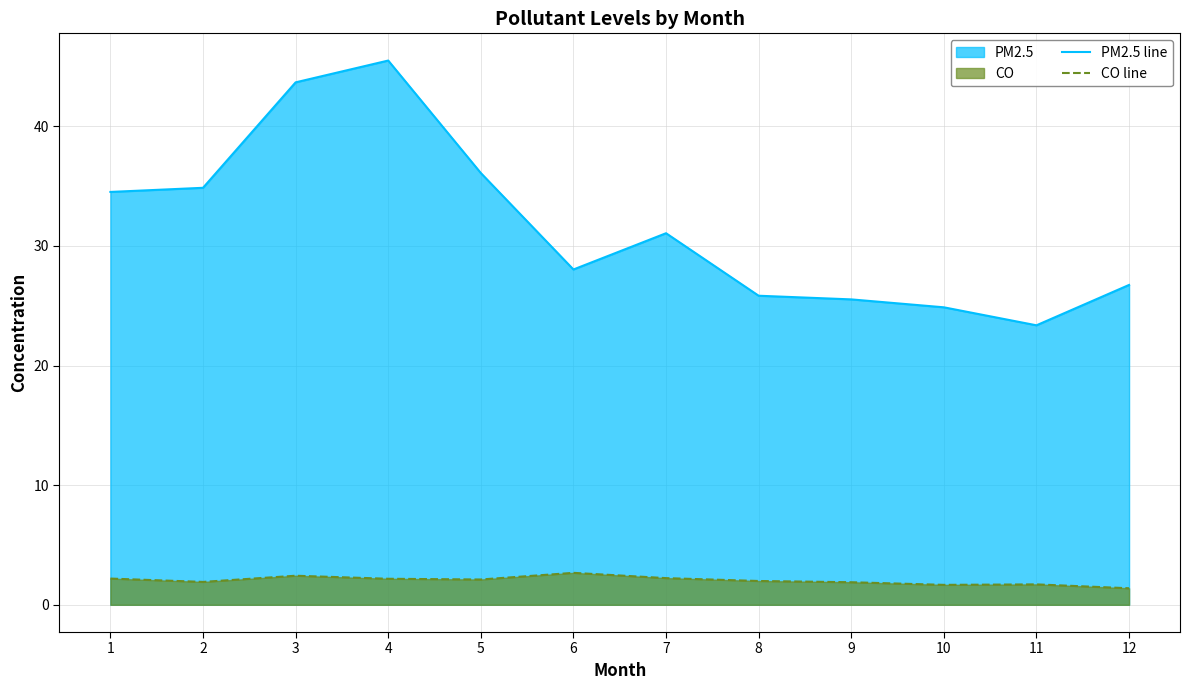

How many values in the PM2.5 line series exceed 31?

6